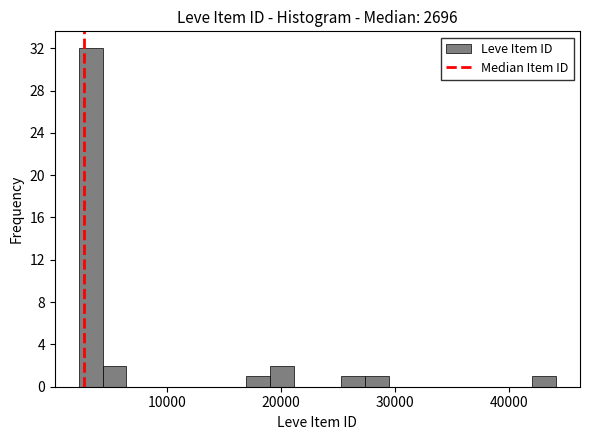

Read against the x-axis, roughly where is the centre of the tallest bar?

3000